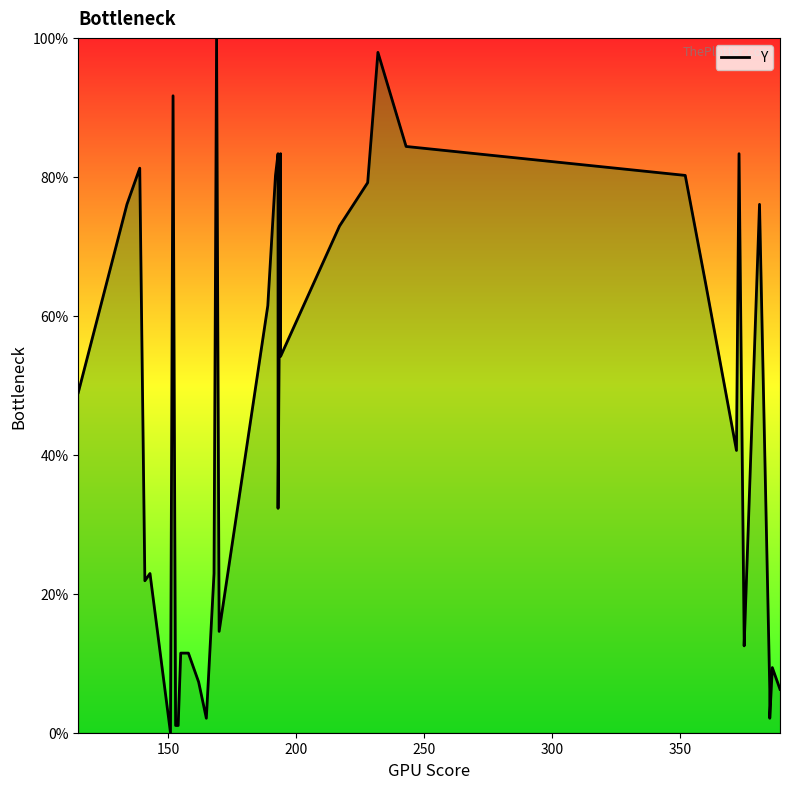

Reading left to right, transcribe all the data shown in this chart.

49.0	76.0	81.2	21.9	22.9	0.0	91.7	1.0	1.0	11.5	11.5	7.3	2.1	22.9	100.0	14.6	61.5	80.2	83.3	82.3	75.0	54.2	32.3	83.3	54.2	72.9	79.2	97.9	84.4	80.2	64.6	40.6	83.3	13.5	12.5	76.0	6.2	2.1	9.4	6.2